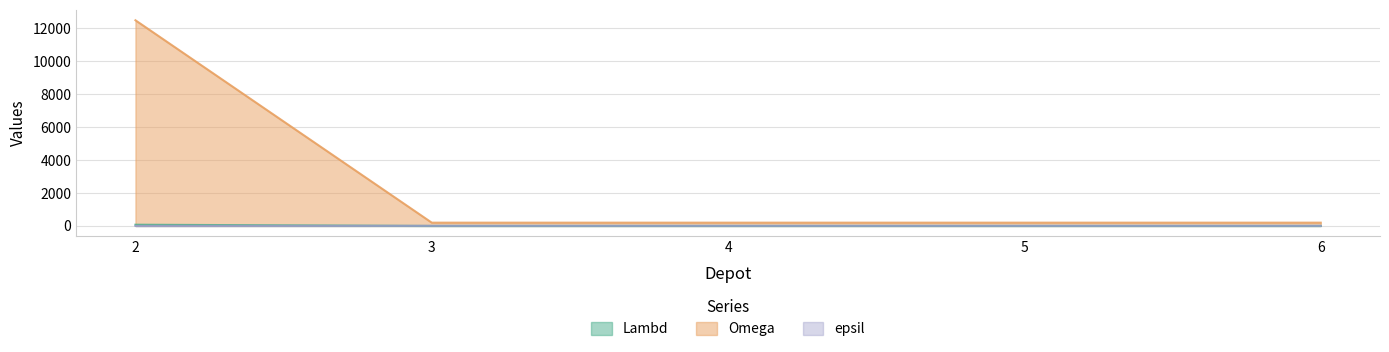

What is the sum of the epsil values at 6 and 3?

14